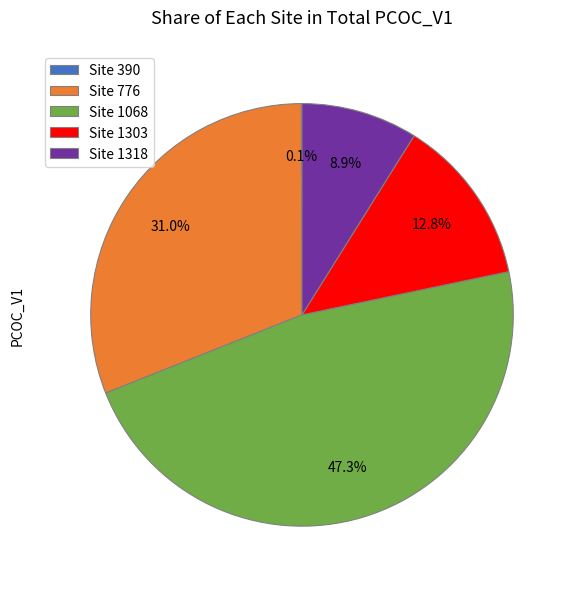

What percentage is NOT represented by Site 1068?

52.7%